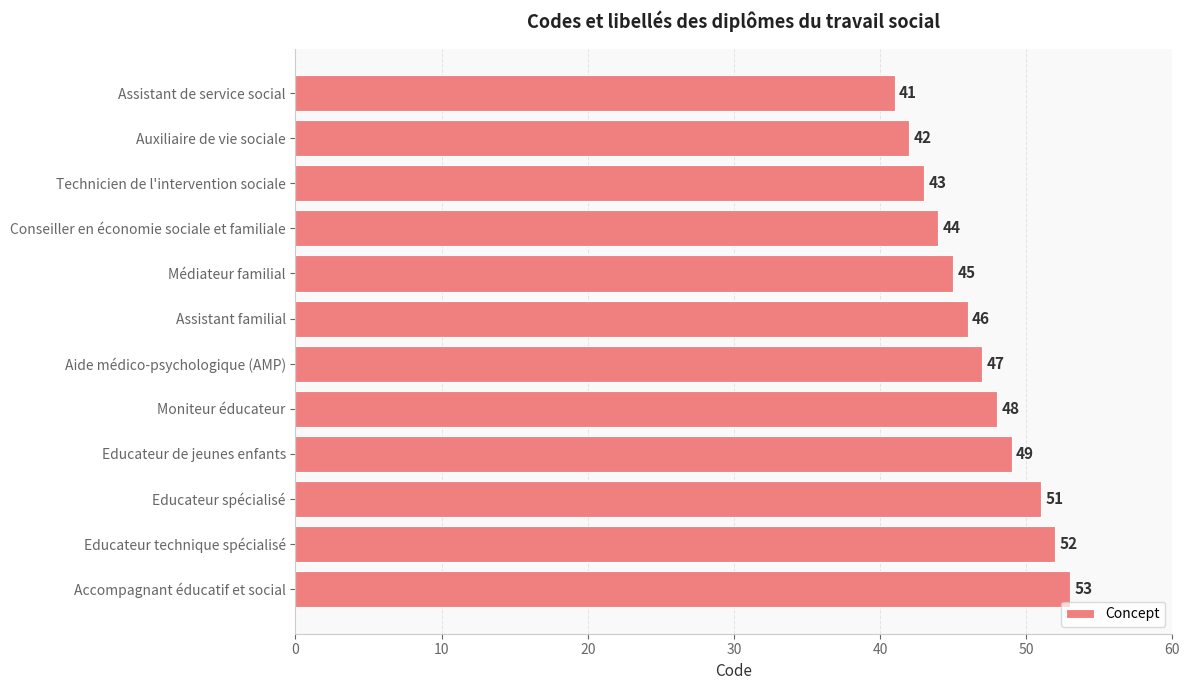

Is it true that the value at Auxiliaire de vie sociale is 64?

False